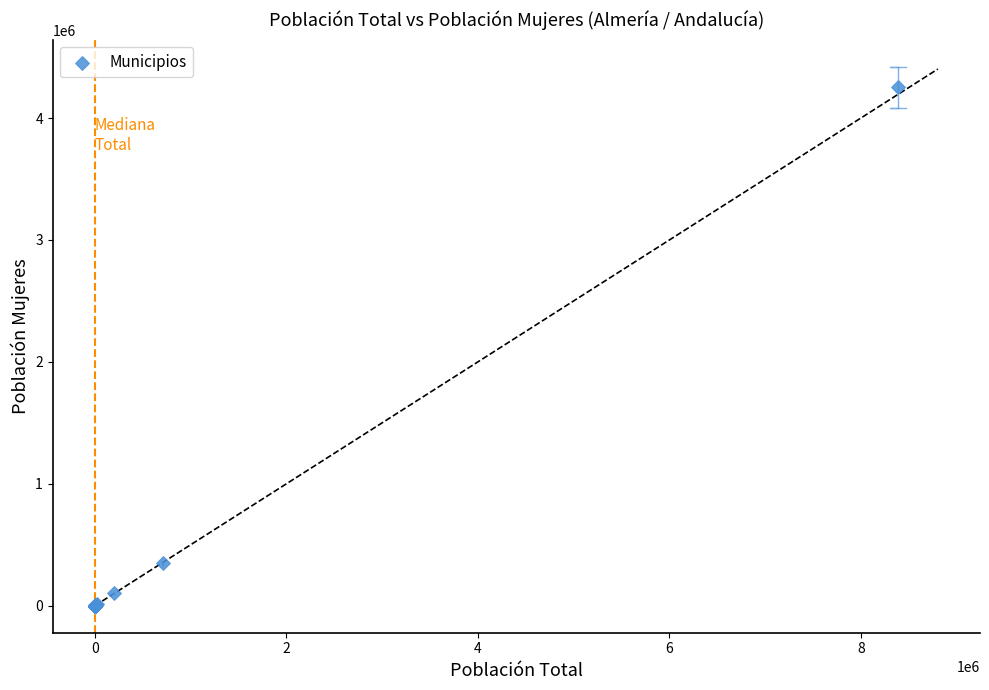

What Y value in the scatter plot is closest to 2125269?

348021